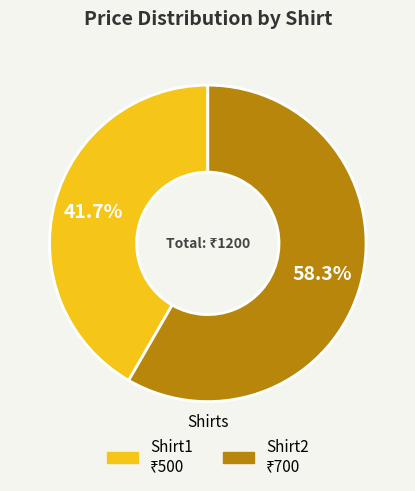

How many slices are in this pie chart?

2